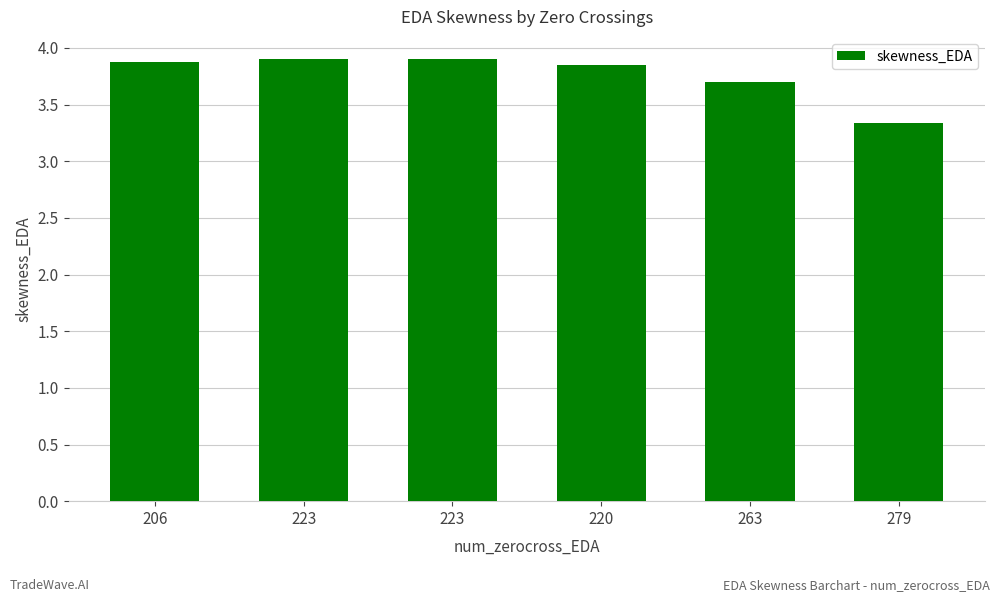

What is the label of the 3rd bar from the left?

223